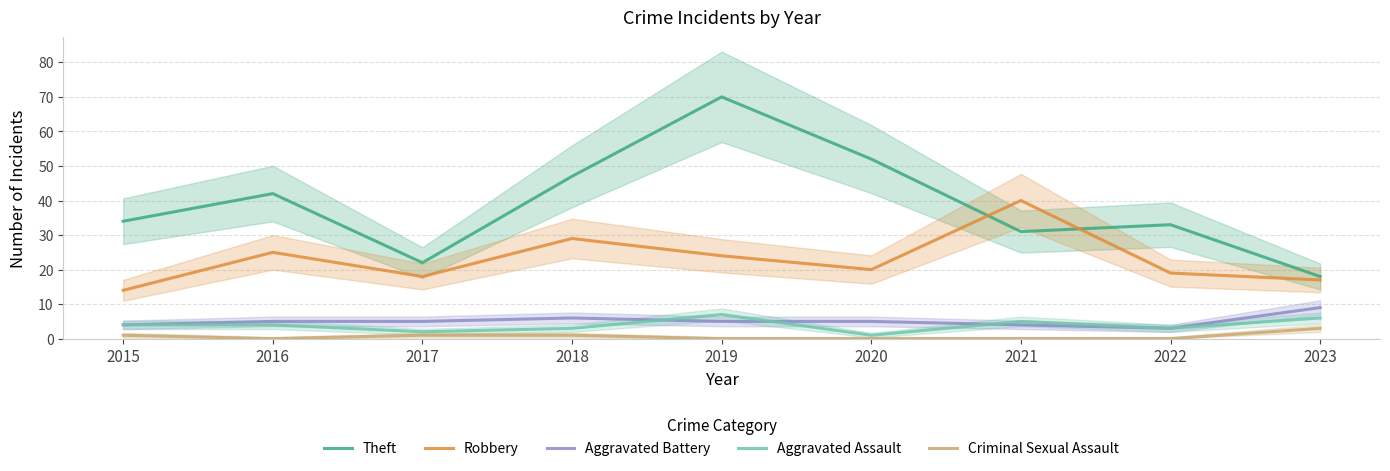

Reading left to right, transcribe all the data shown in this chart.

Theft: 34	42	22	47	70	52	31	33	18
Robbery: 14	25	18	29	24	20	40	19	17
Aggravated Battery: 4	5	5	6	5	5	4	3	9
Aggravated Assault: 4	4	2	3	7	1	5	3	6
Criminal Sexual Assault: 1	0	1	1	0	0	0	0	3